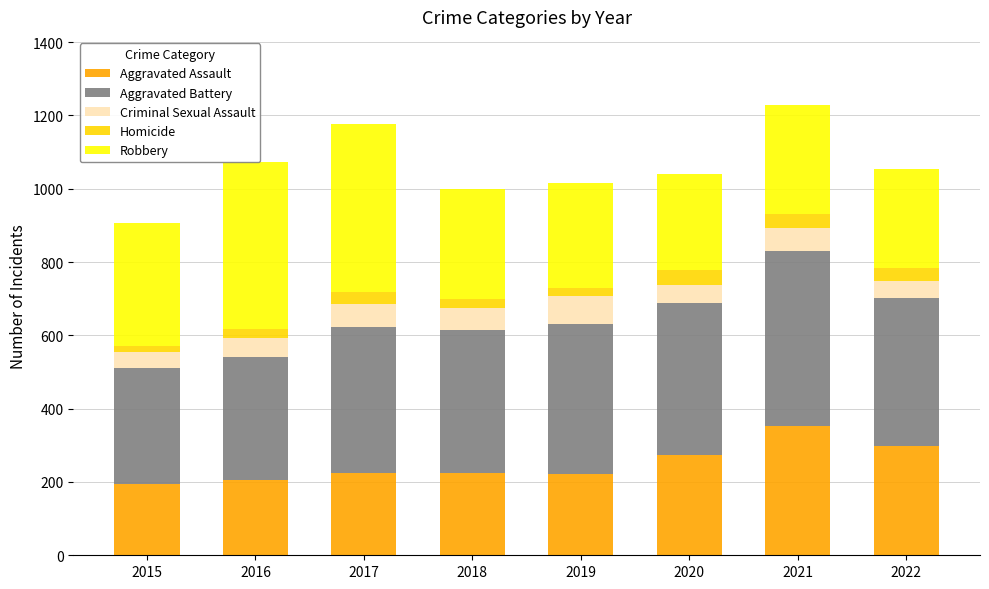

What is the maximum value for Aggravated Assault?

352